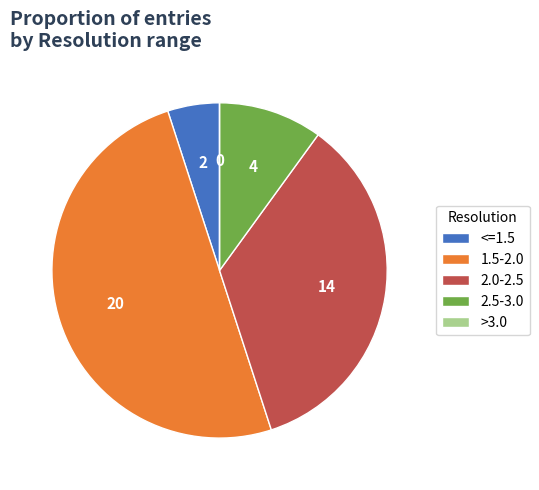

Which has a higher value, 2.0-2.5 or 2.5-3.0?

2.0-2.5